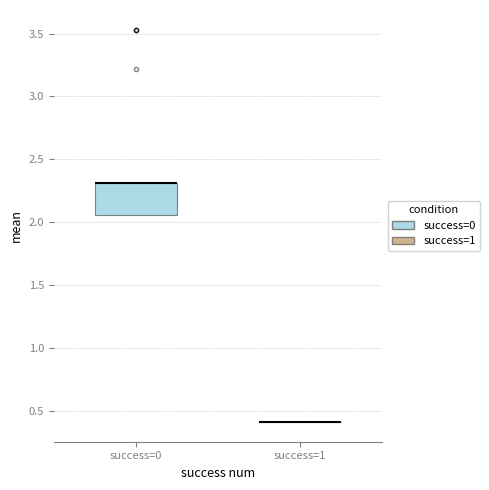

Reading left to right, transcribe this box plot: for each box, give where its median line is, the range the box spans, and where its two whiskers end, as read against the y-axis. The values are not printed on the chart, so give them approximately, as read against the axis.

success=0: median 2.30 (drawn on the box's upper edge), box 2.05 to 2.30, whiskers 2.05 to 2.30
success=1: box collapsed to a line at 0.40, whiskers 0.40 to 0.40